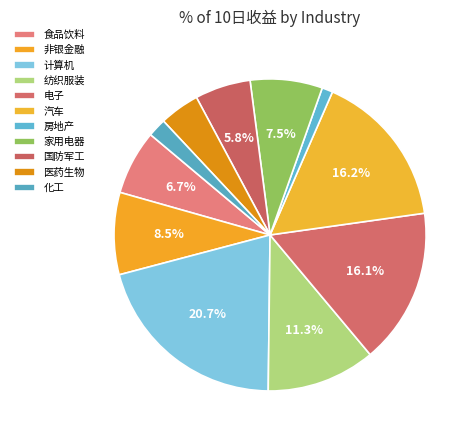

What percentage is the 国防军工 slice, to the nearest percent?

6%